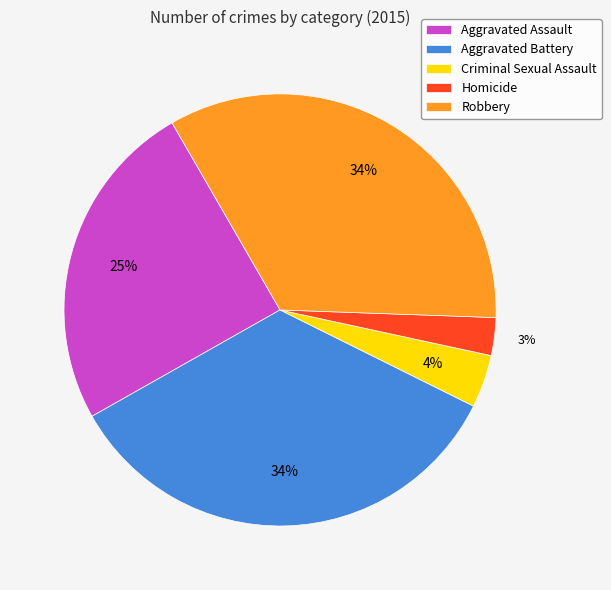

Which slice is the smallest?

Homicide